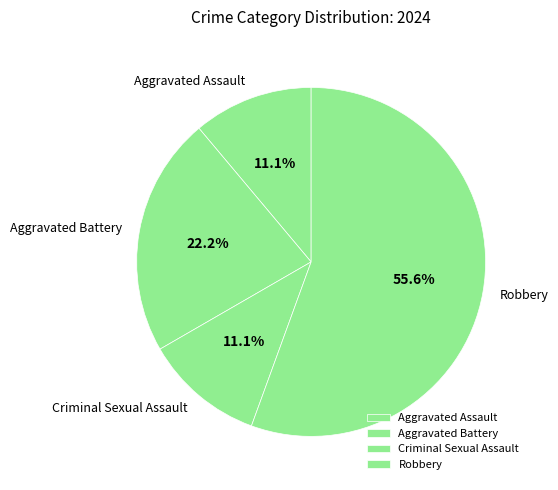

Does Robbery represent more than half of the total?

Yes